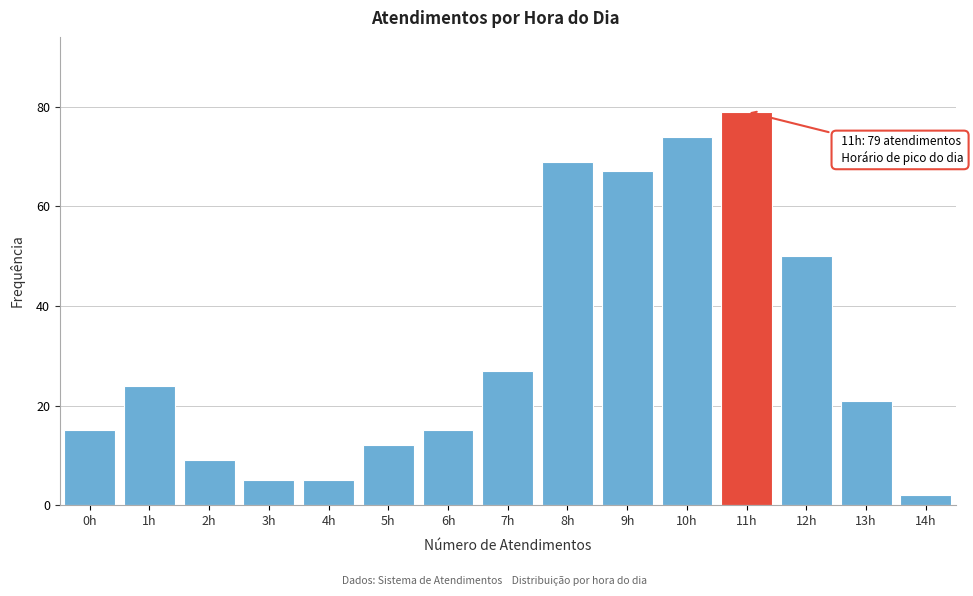

Reading left to right, list all the values displayed in this chart.

15	24	9	5	5	12	15	27	69	67	74	79	50	21	2